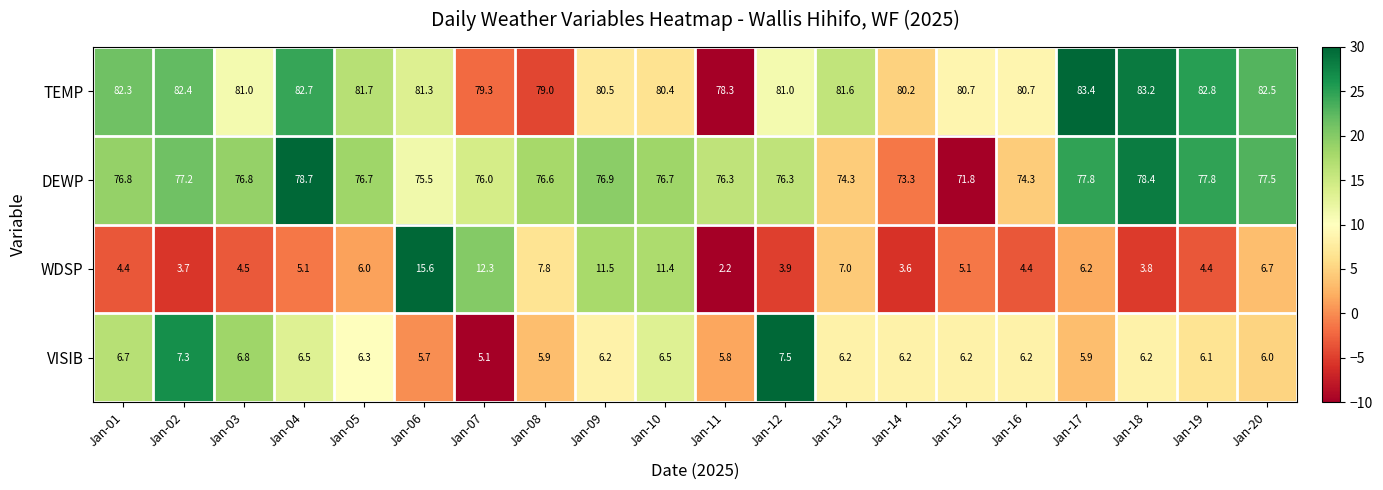

What is the smallest value displayed?

2.2